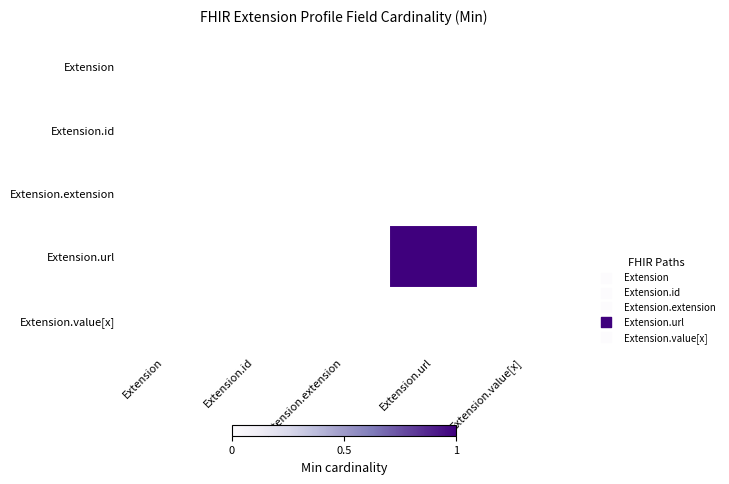

Which series has the largest range (max minus min)?

Extension.url